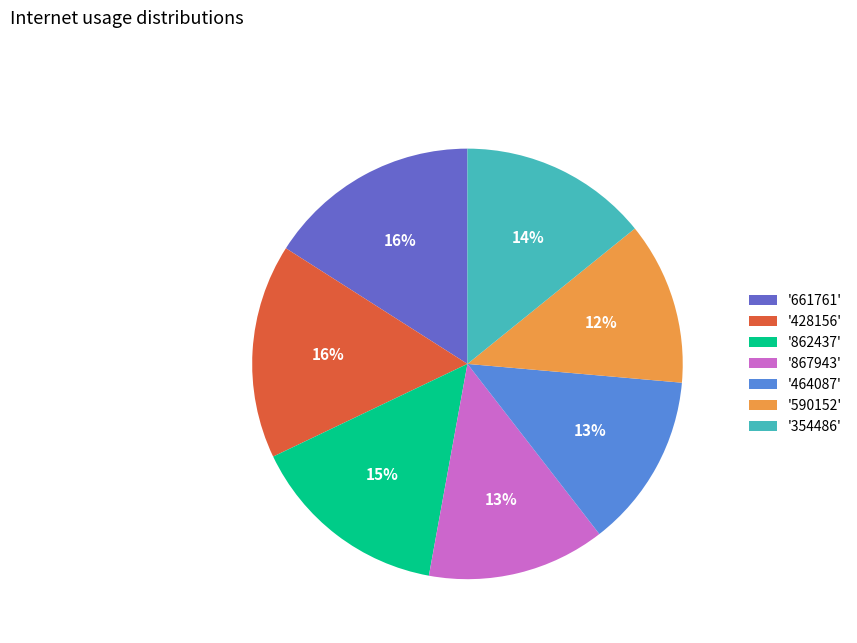

Which category has the smallest portion of the pie?

'590152'